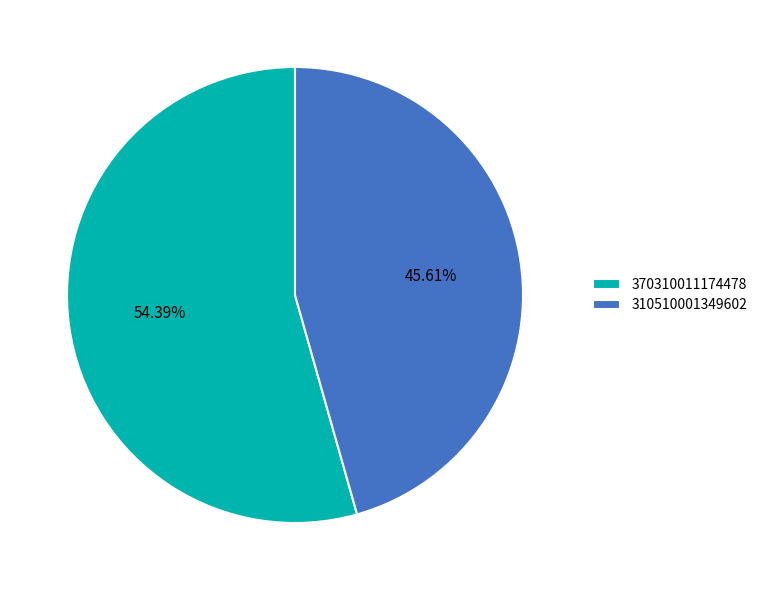

To the nearest percent, what is the difference between the 370310011174478 and 310510001349602 slice percentages?

9%